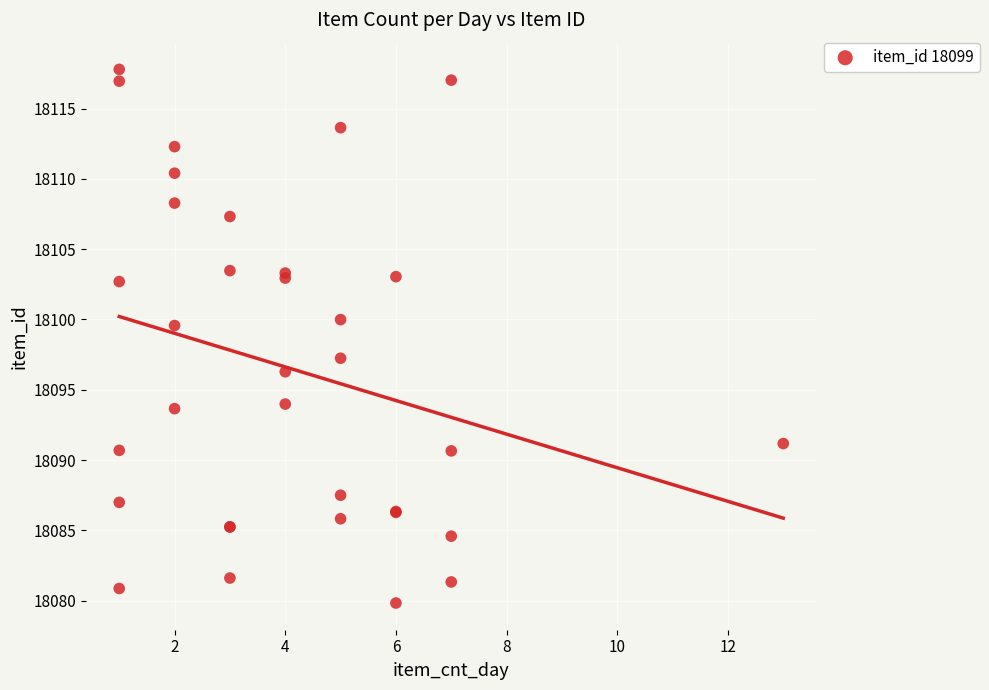

What Y value in the scatter plot is closest to 18098?

18097.2